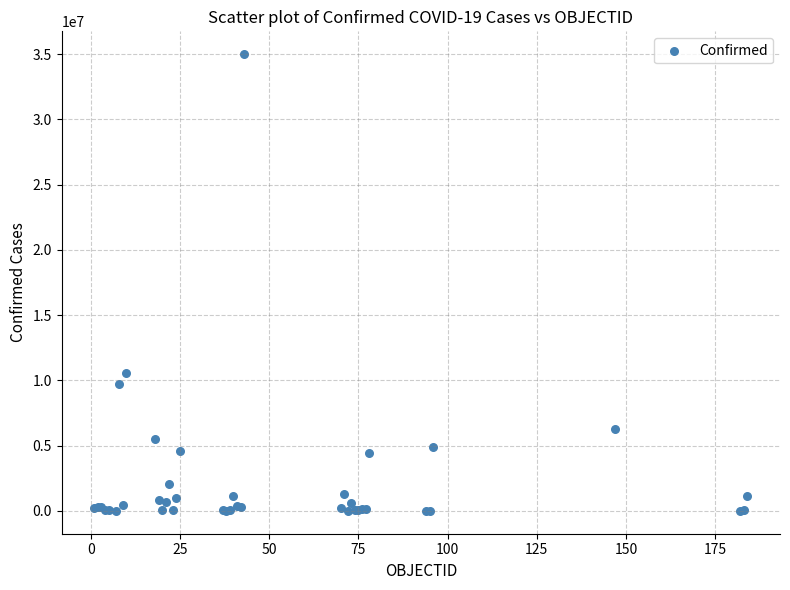

What Y value in the scatter plot is closest to 17503566?

10555312